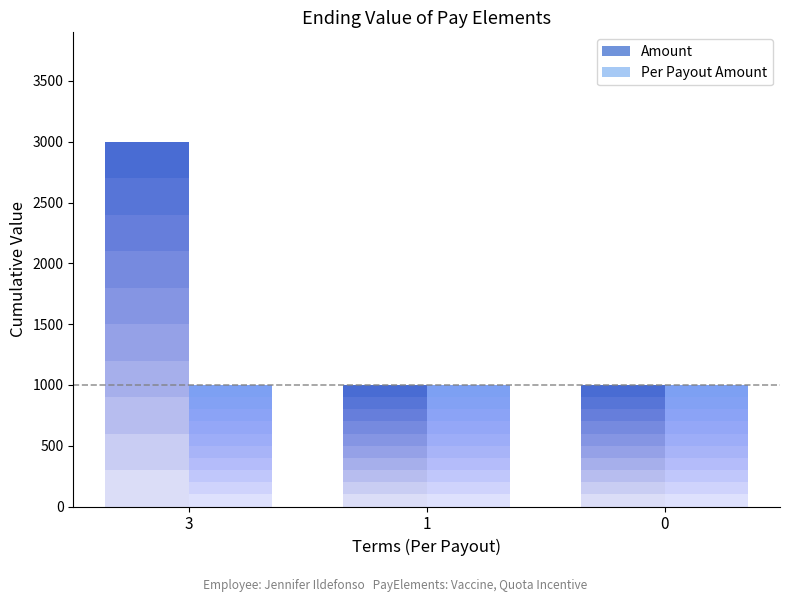

How many data points does each series have?

3